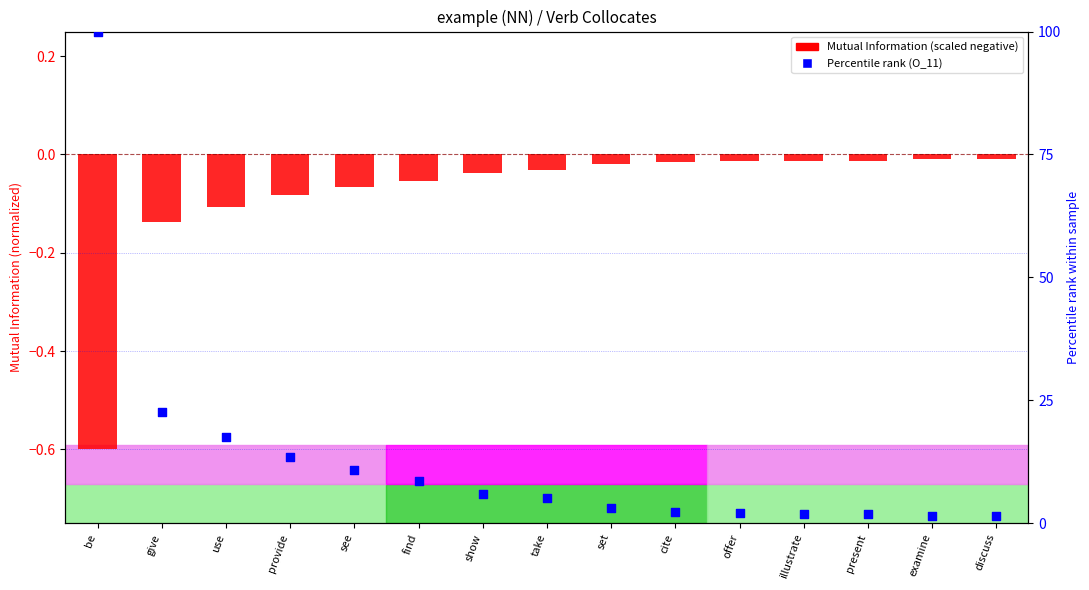

What is the total value across all series at be?

99.4